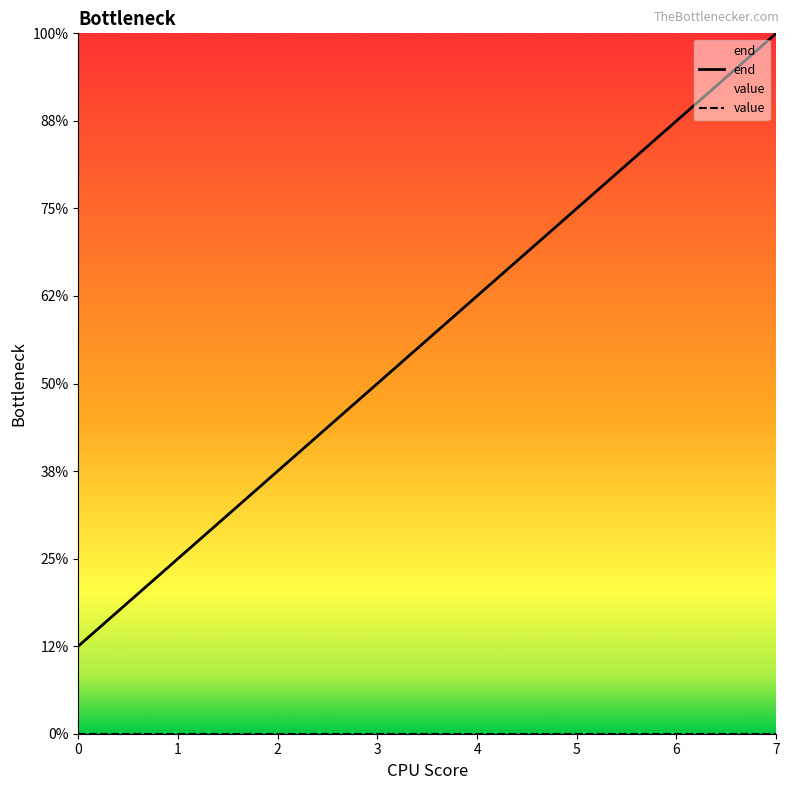

True or false: end and value cross at least once.

False